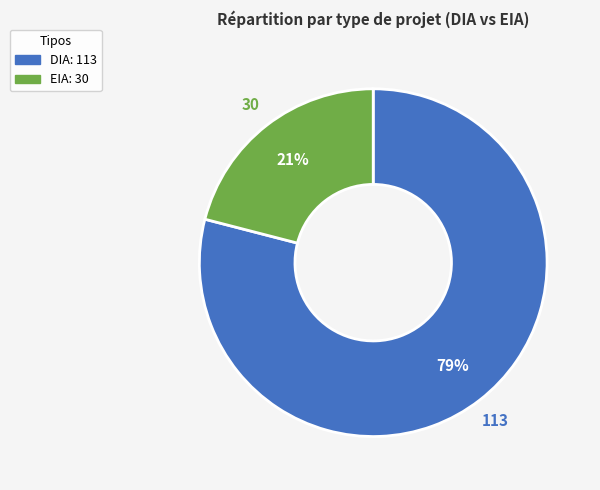

To the nearest percent, what portion does DIA represent?

79%